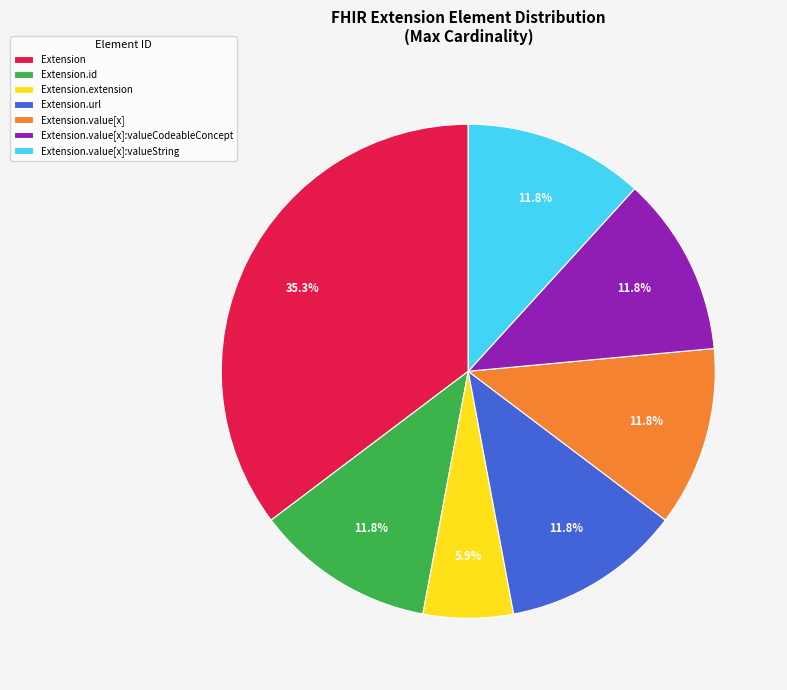

Between Extension and Extension.value[x], which is larger?

Extension